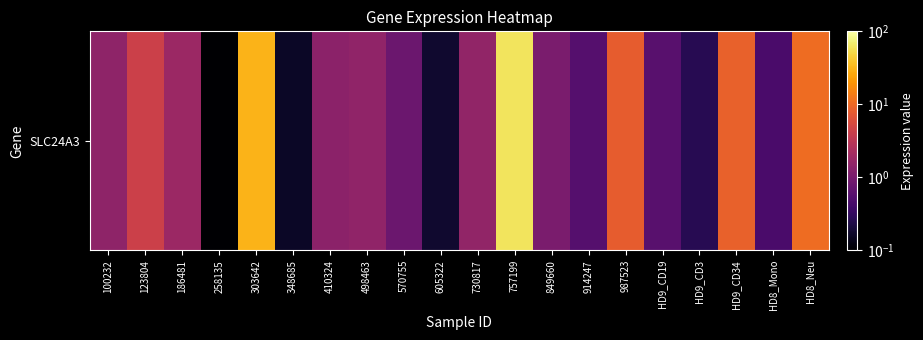

Which has a higher value, HD8_Mono or 348685?

HD8_Mono